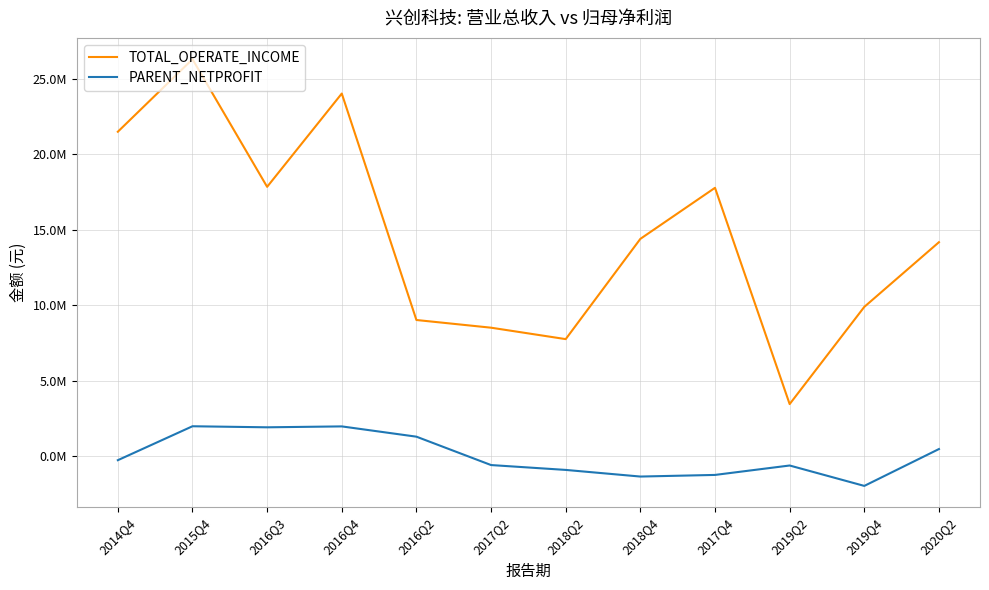

What is the label of the 10th point from the left?

2019Q2